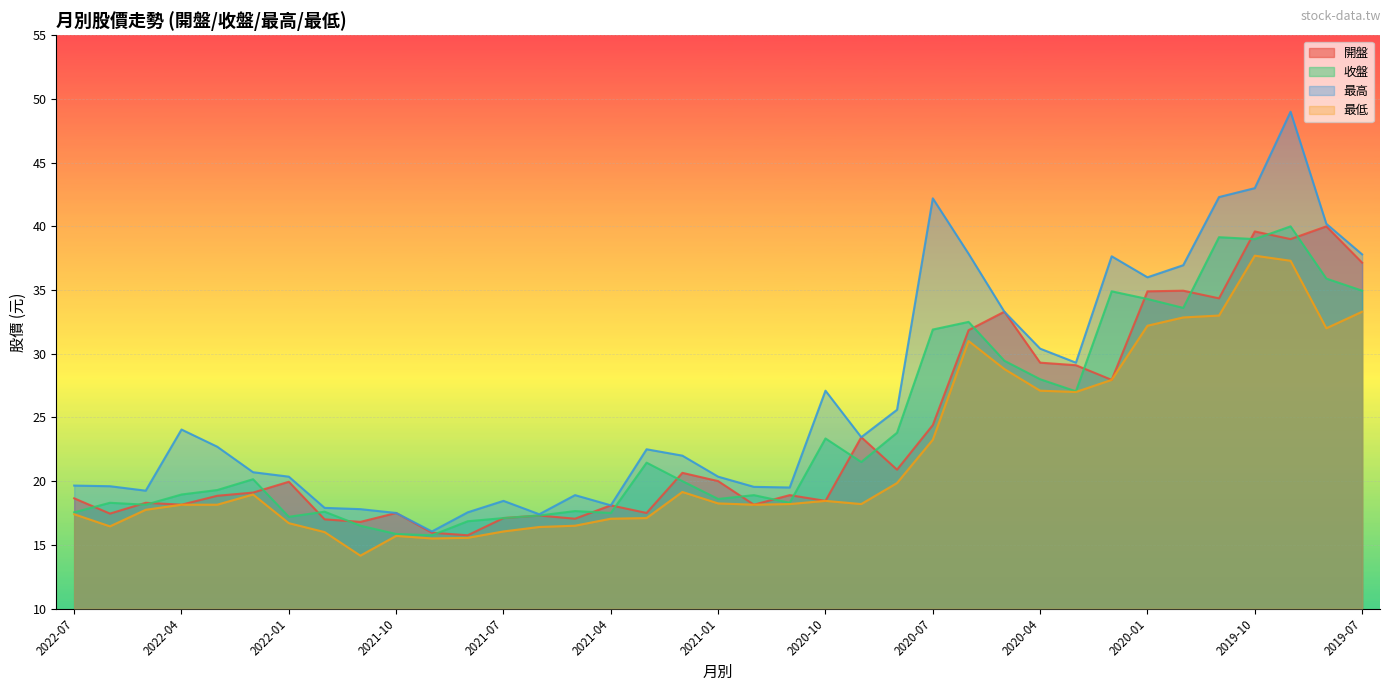

What is the label of the 18th point from the left?

2021-02